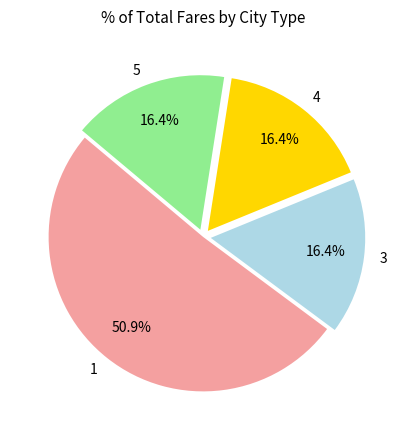

Does 1 represent more than half of the total?

Yes